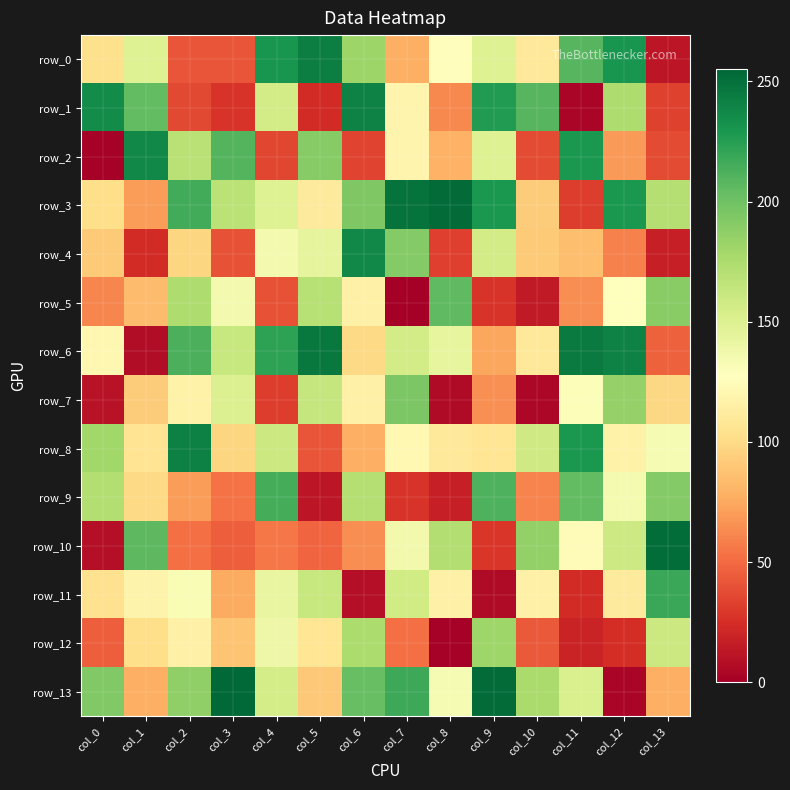

The value of row_12 at col_12 is 24. True or false?

True